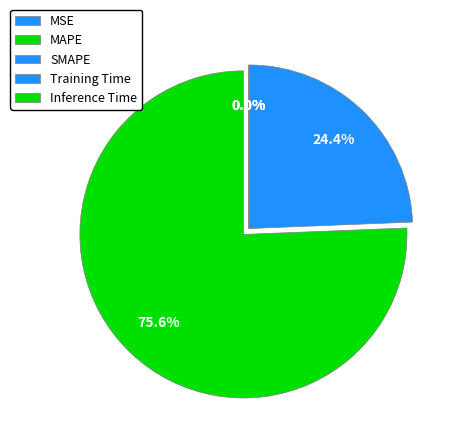

What is the largest slice in the pie chart?

MAPE